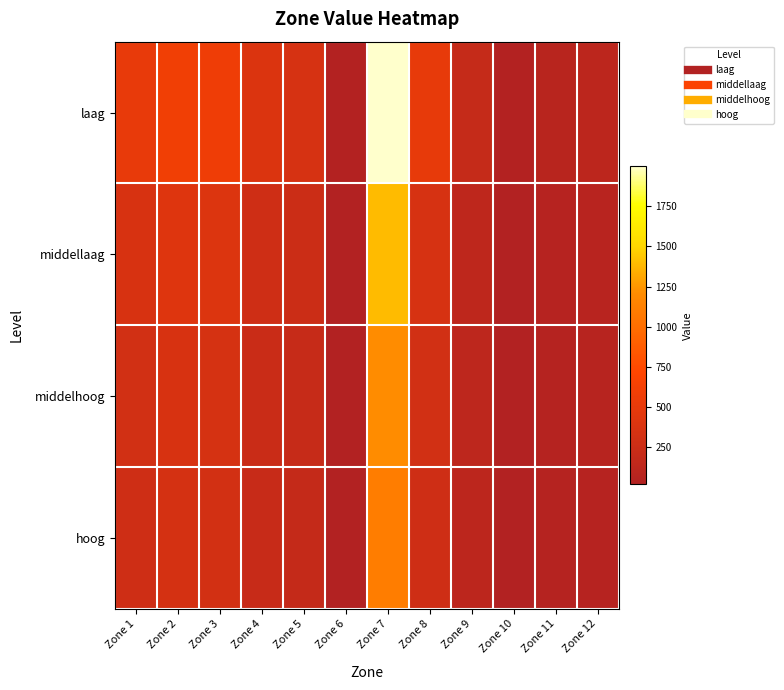

Rank the series at Zone 7 from lowest to highest value.

hoog, middelhoog, middellaag, laag